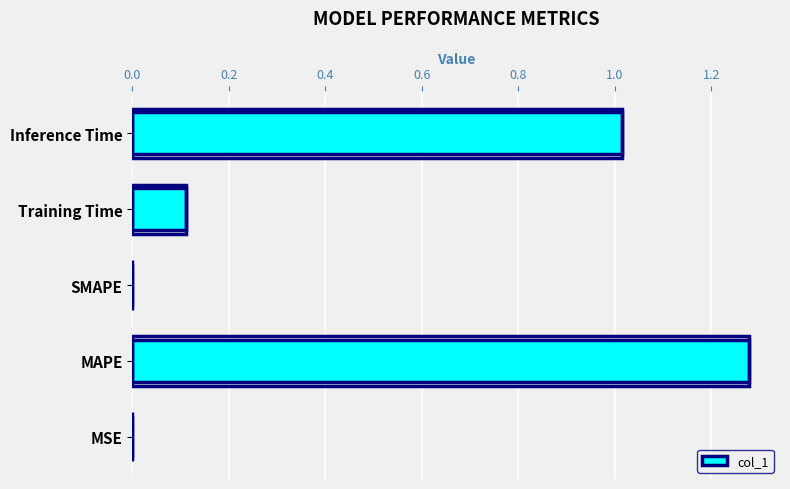

What is the change in value from Training Time to Inference Time?

+0.9